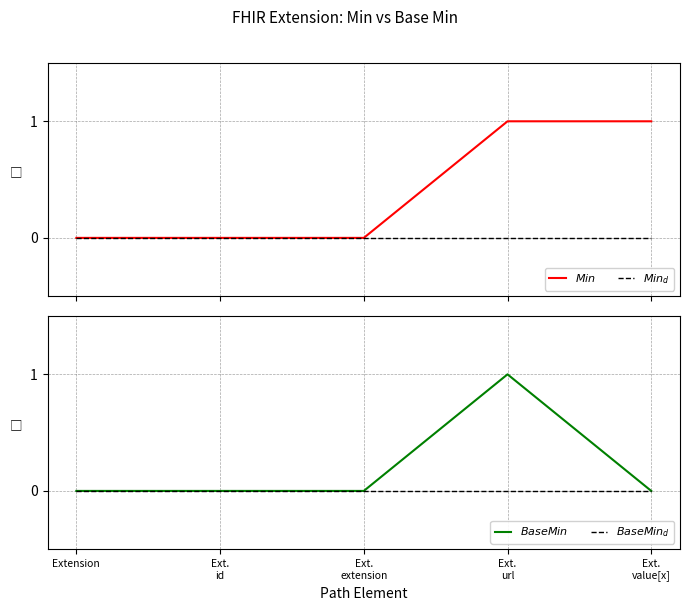

What is the difference between the maximum and minimum values in the $Base Min$ series?

1